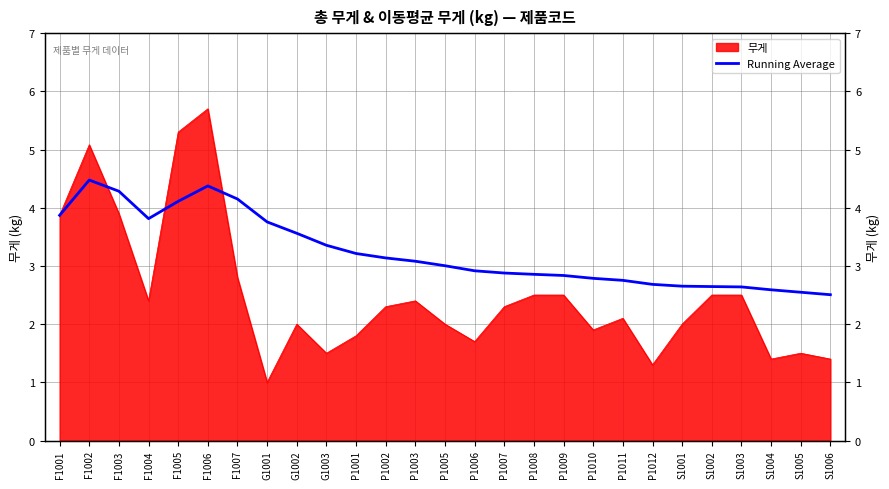

Reading left to right, list all the values displayed in this chart.

3.9	4.5	4.3	3.8	4.1	4.4	4.2	3.8	3.6	3.4	3.2	3.1	3.1	3.0	2.9	2.9	2.9	2.8	2.8	2.8	2.7	2.7	2.6	2.6	2.6	2.5	2.5